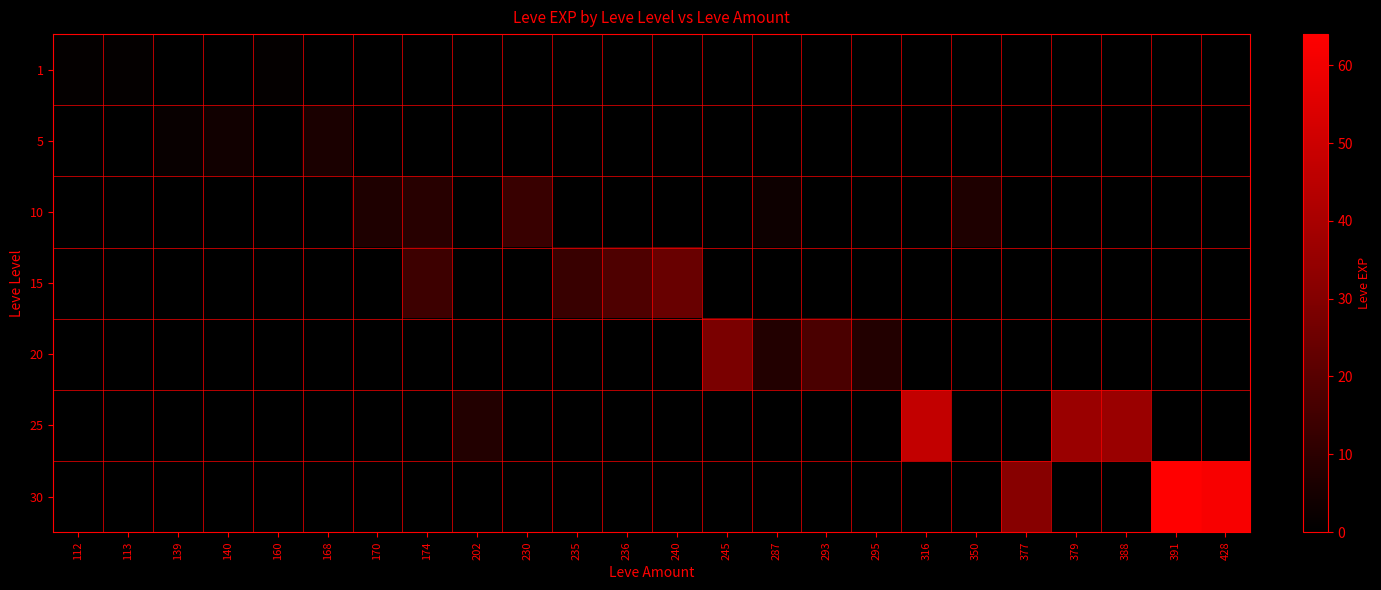

At how many categories does at least one series exceed 5?

19